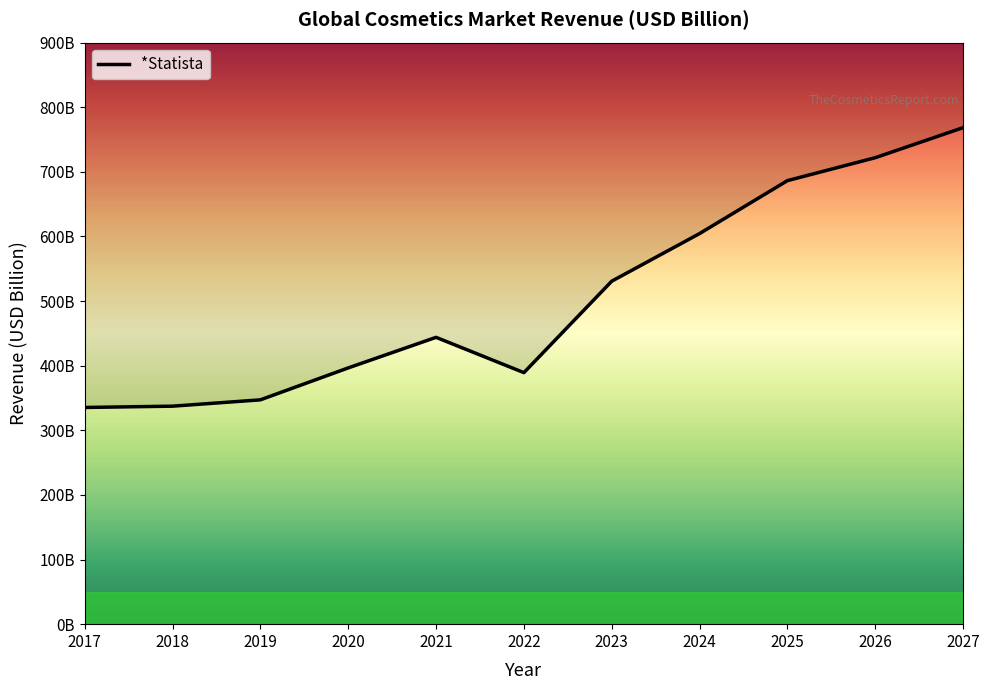

List the labels in order of value, largest first.

2027, 2026, 2025, 2024, 2023, 2021, 2020, 2022, 2019, 2018, 2017